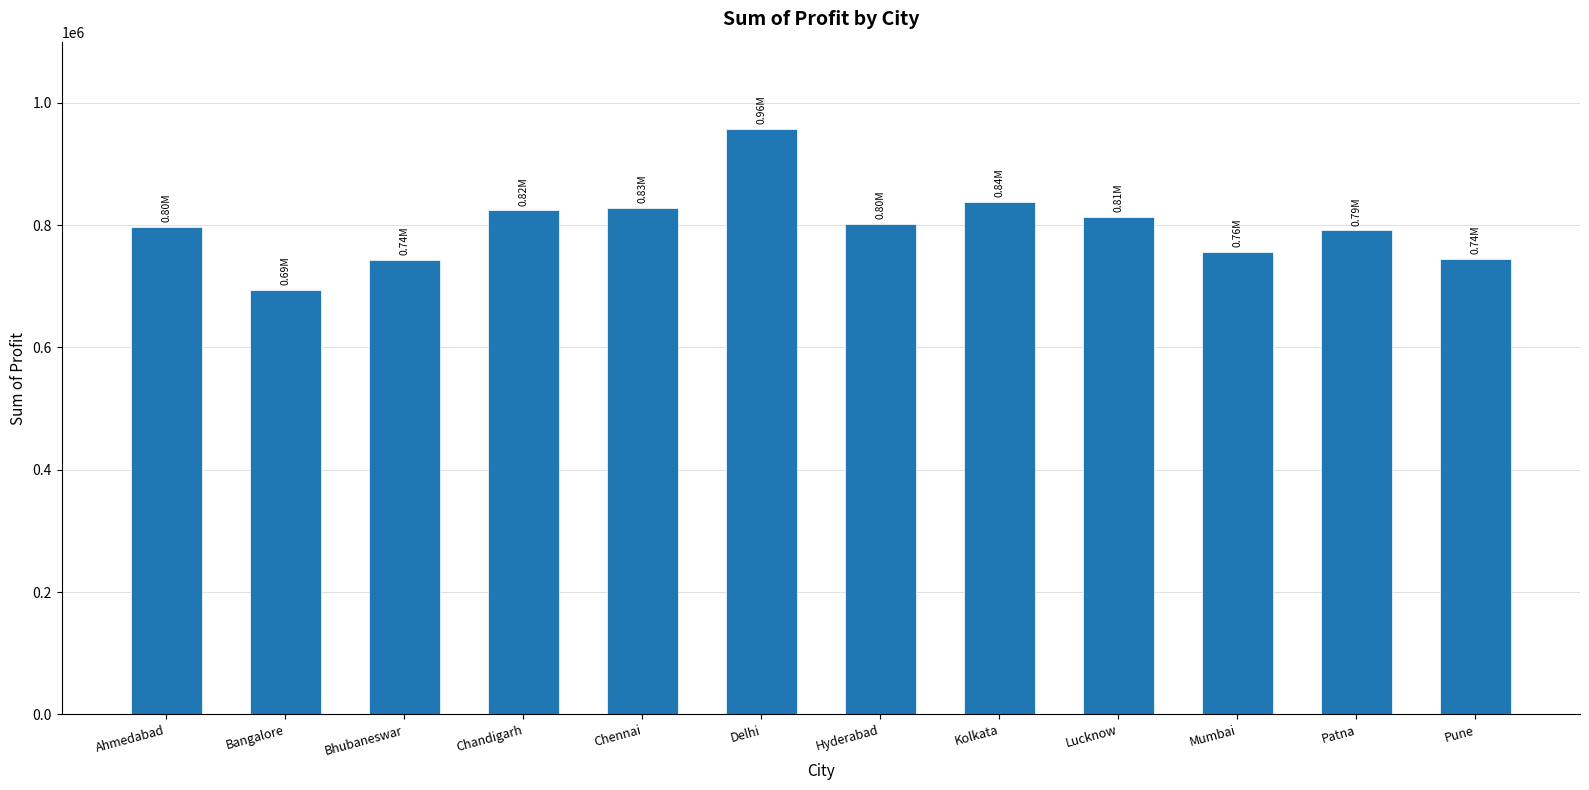

True or false: the data shows 1204341.2 at Bangalore.

False